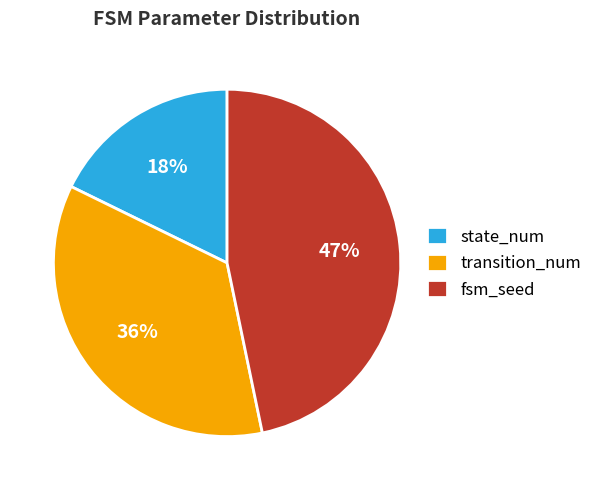

True or false: state_num accounts for 8% of the total.

False